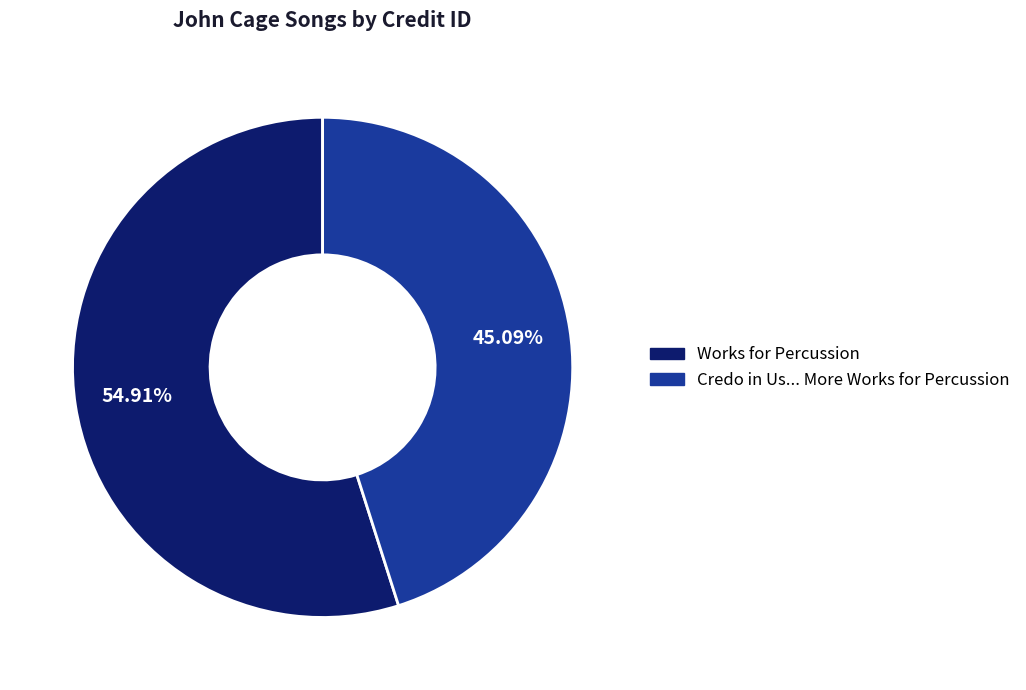

What percentage is NOT represented by Works for Percussion?

45.1%